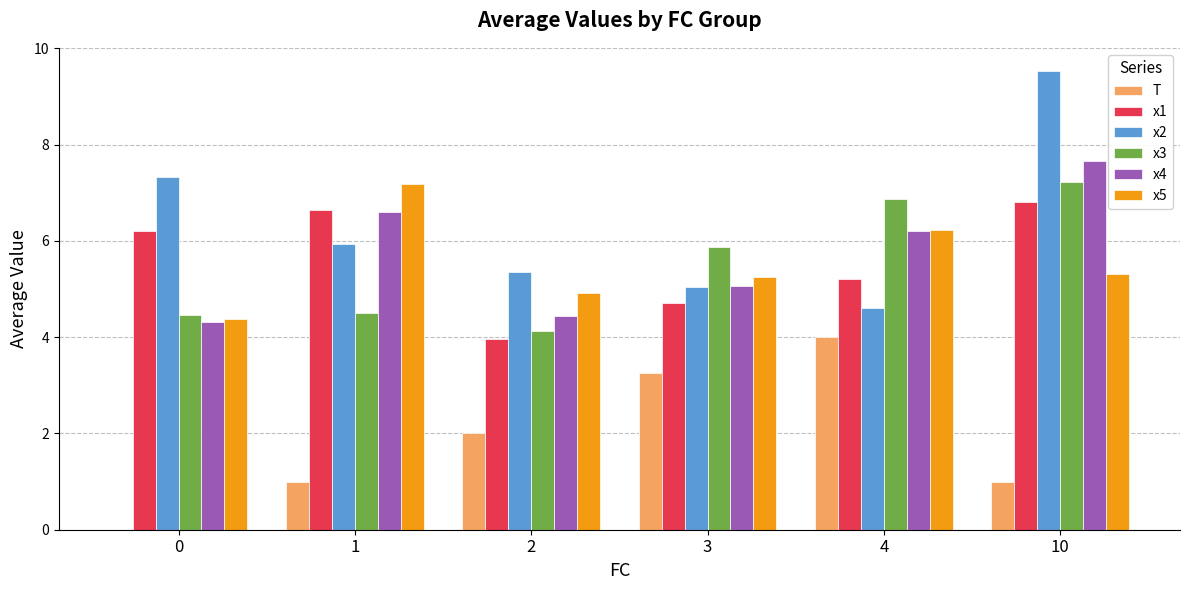

What is the highest value of the x1 series?

6.8